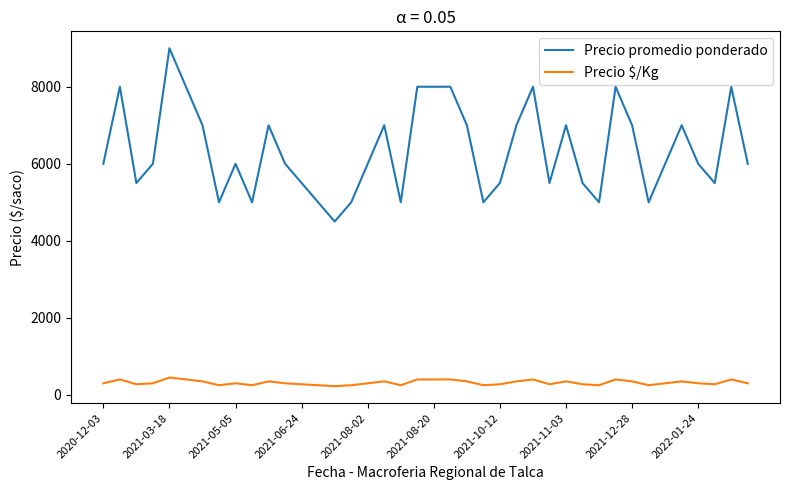

Which series has the largest total across all categories?

Precio promedio ponderado